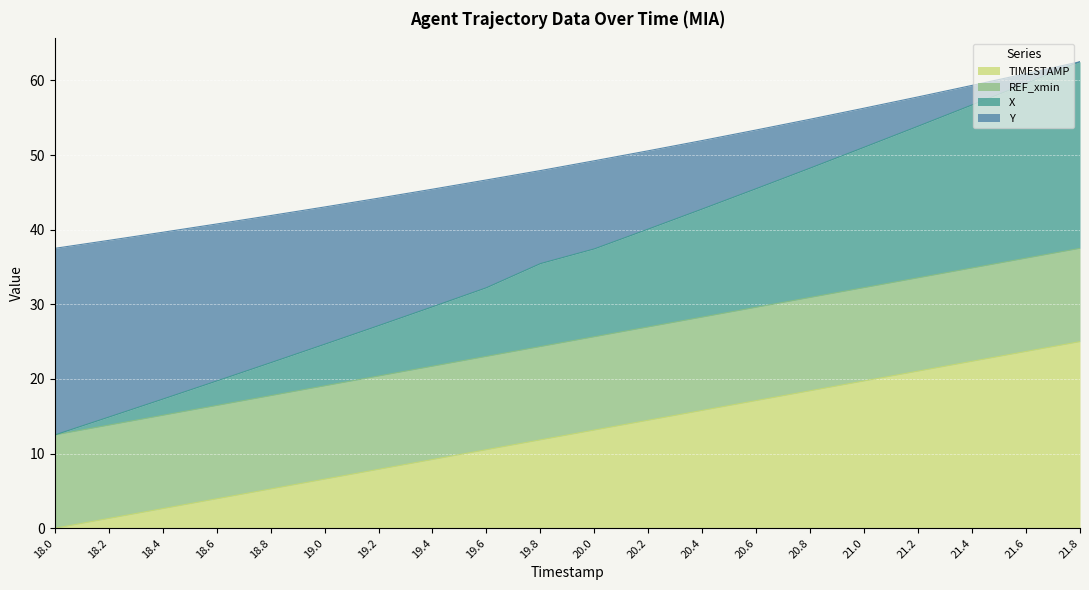

What is the highest value of the X series?

62.5